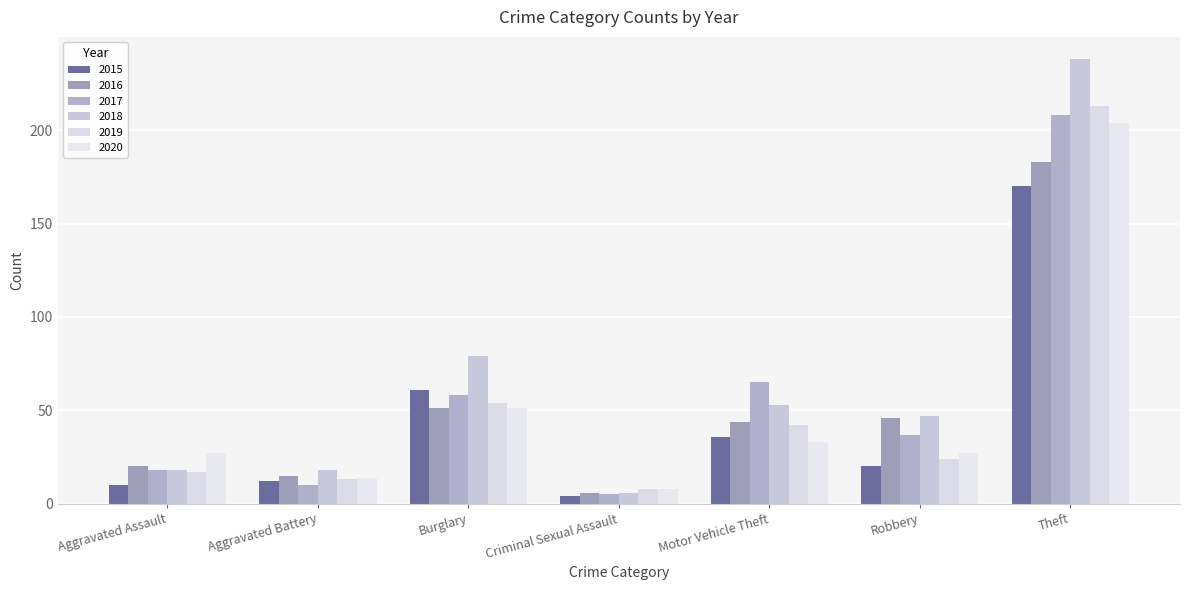

Is it true that 2017 equals 58 at Burglary?

True